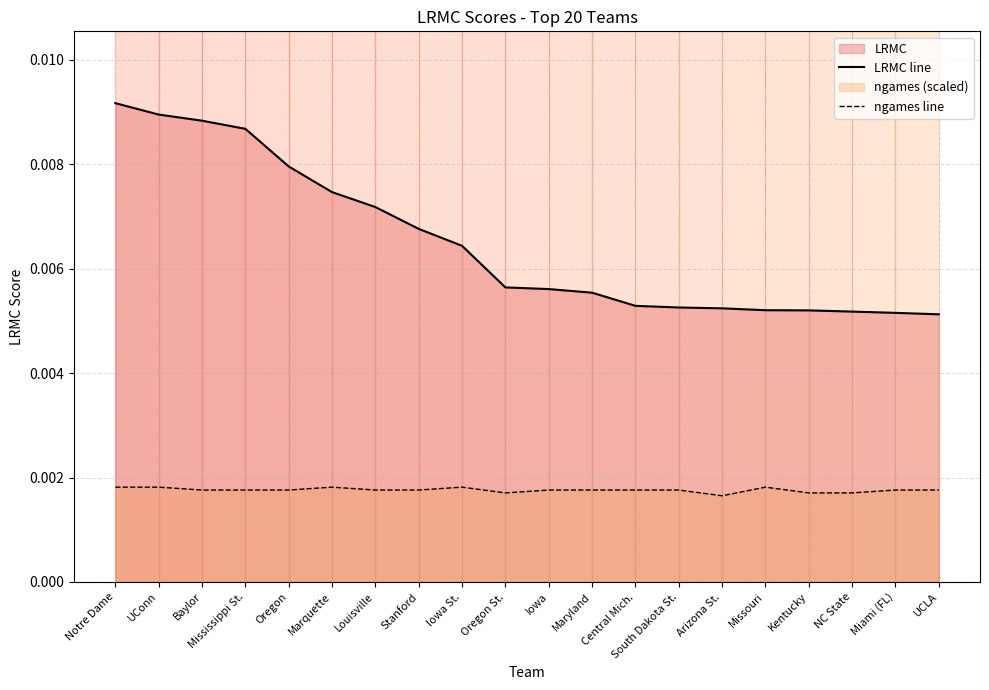

How many lines are shown in the chart?

2